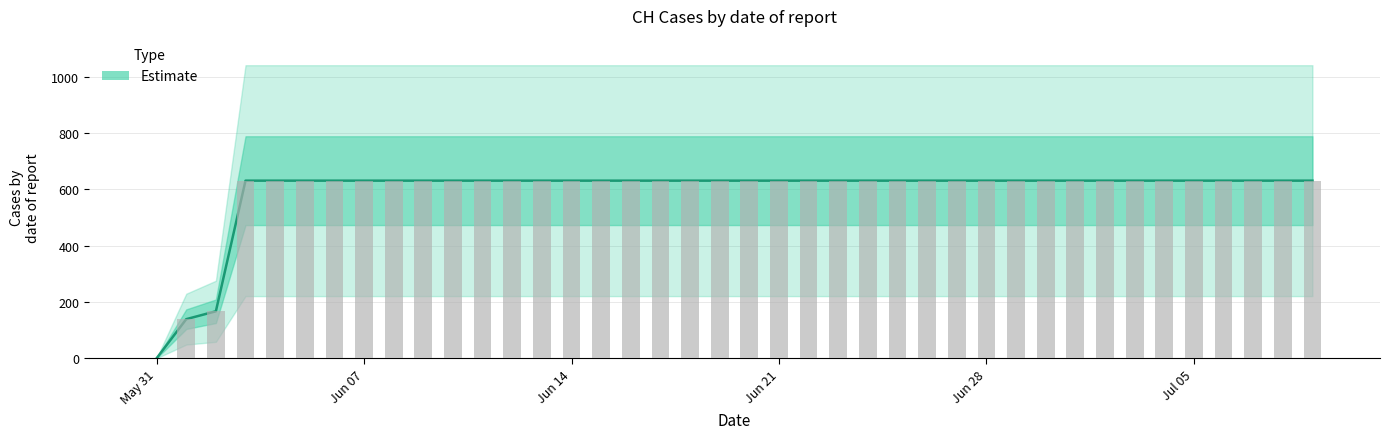

Is it true that the value at 2020-06-15 is 631?

True